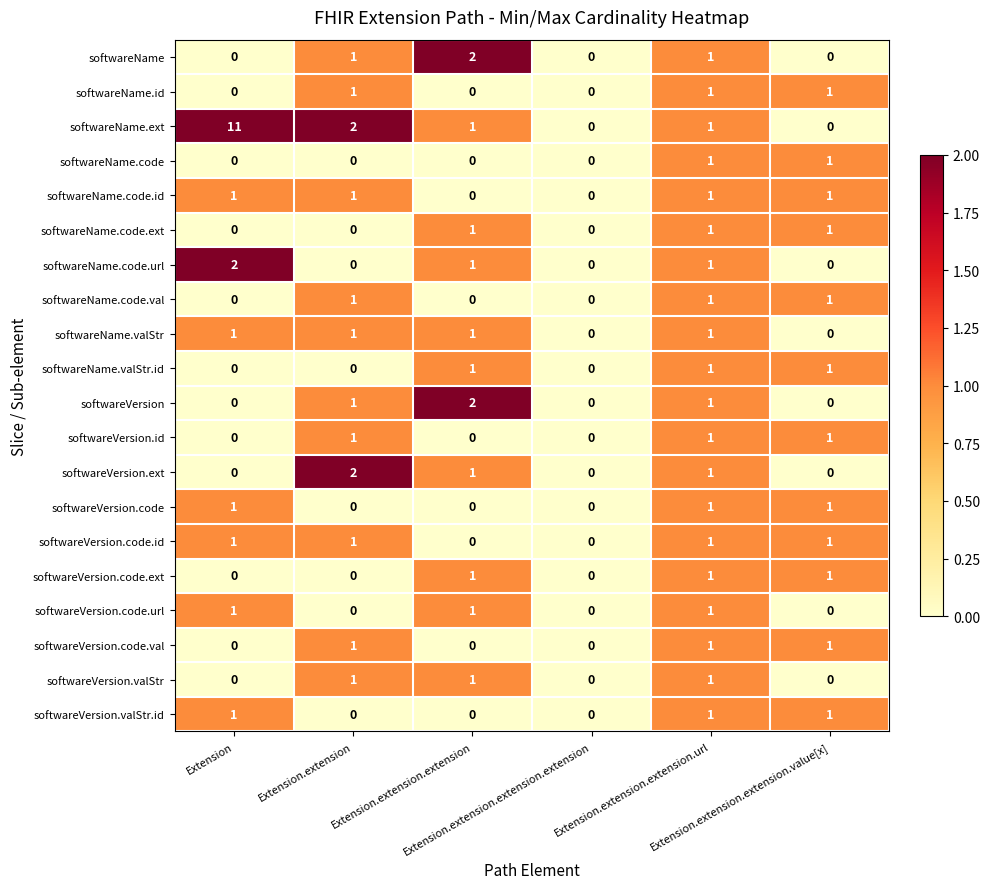

Between Extension and Extension.extension.extension.value[x], which series saw the biggest shift?

softwareName.ext